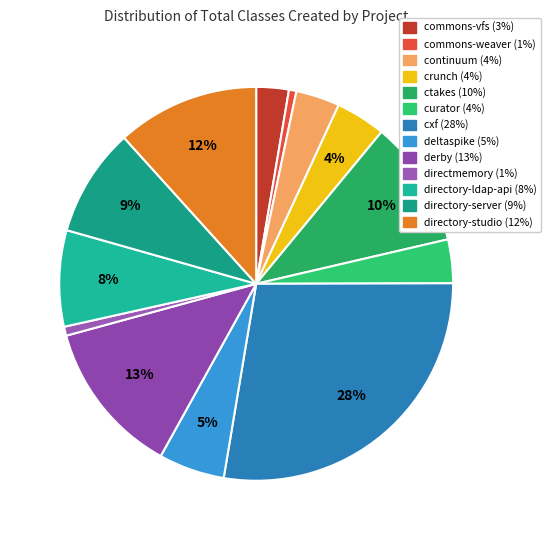

What is the change in value from directory-ldap-api to directory-studio?

+549